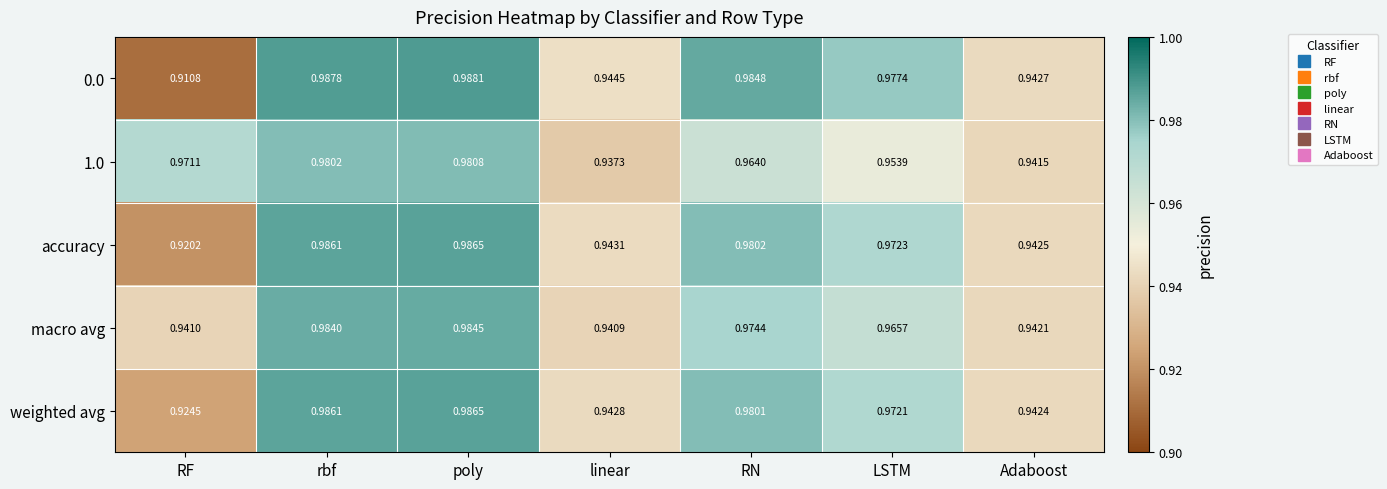

At RN, list the series in order from largest to smallest.

0.0, accuracy, weighted avg, macro avg, 1.0